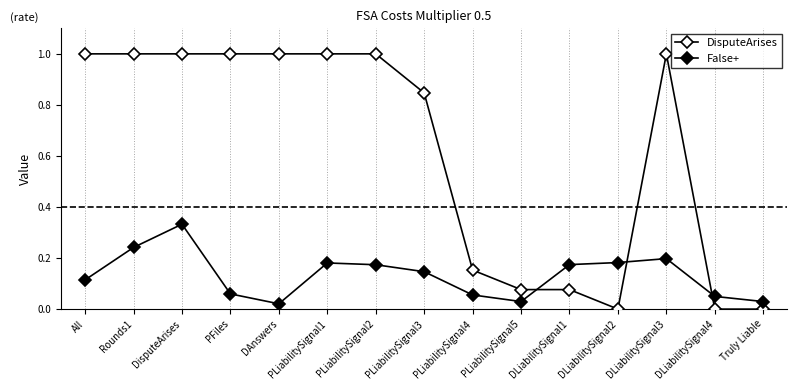

Where is the first local maximum for False+?

DisputeArises